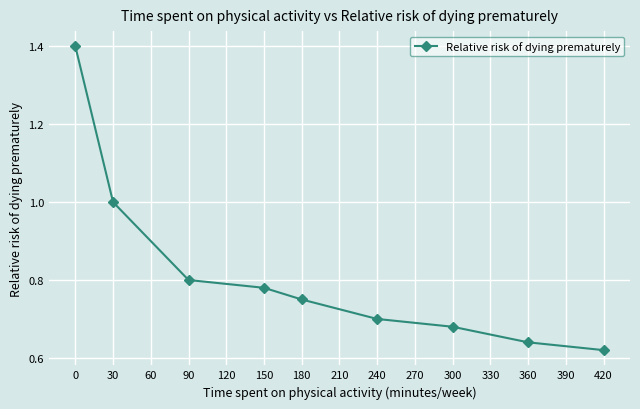

True or false: the data shows 0.2 at 180.

False